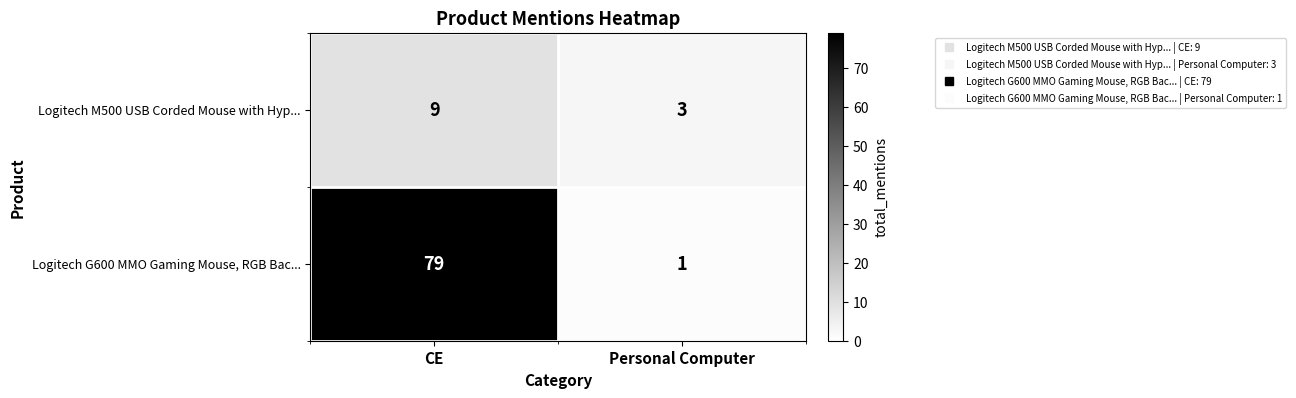

What is the approximate value of Logitech M500 USB Corded Mouse with Hyp... at CE?

9